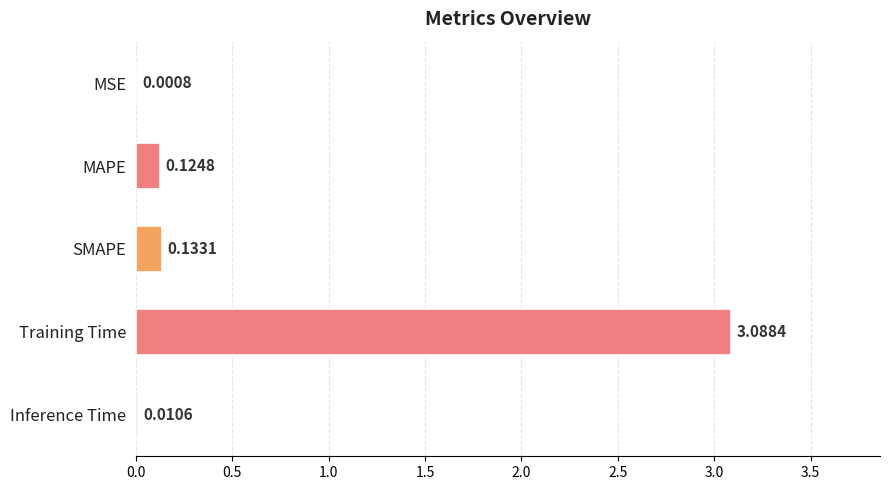

Which has a higher value, Training Time or Inference Time?

Training Time